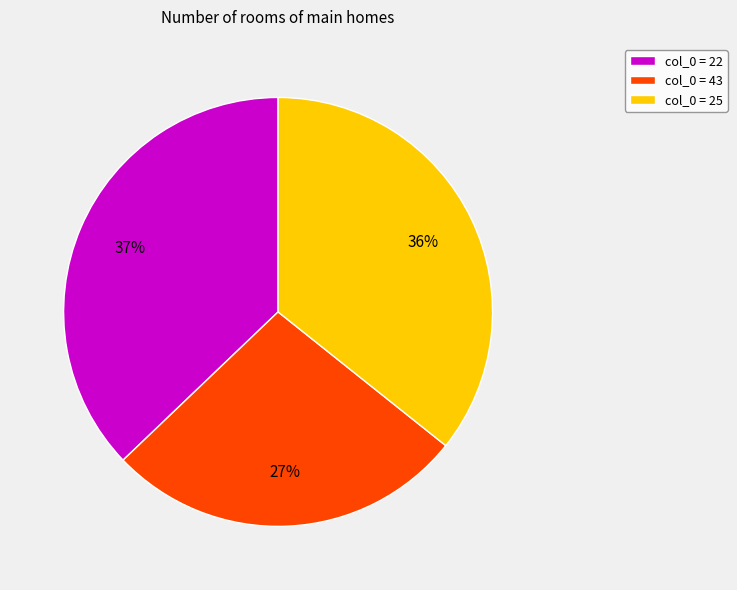

Rank the categories by value from highest to lowest.

col_0 = 22, col_0 = 25, col_0 = 43